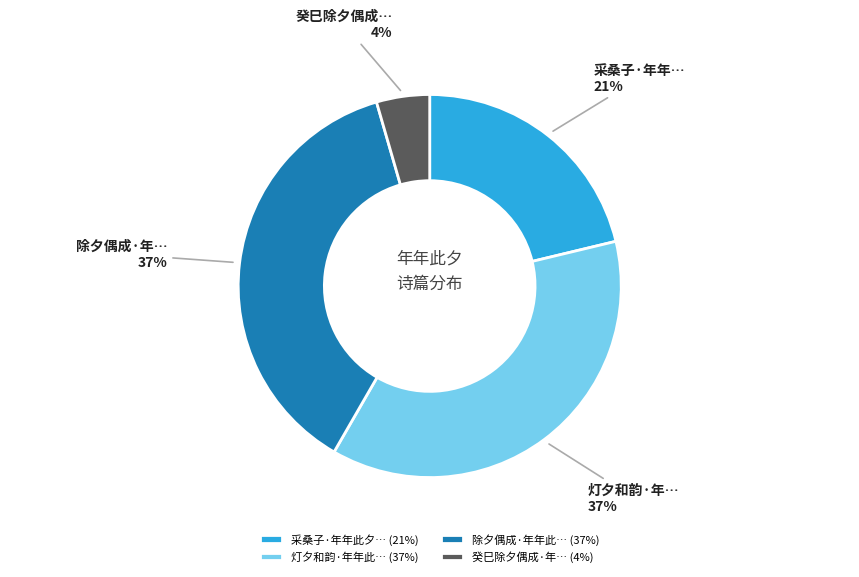

What percentage is the 除夕偶成·年年此… (37%) slice, to the nearest percent?

37%